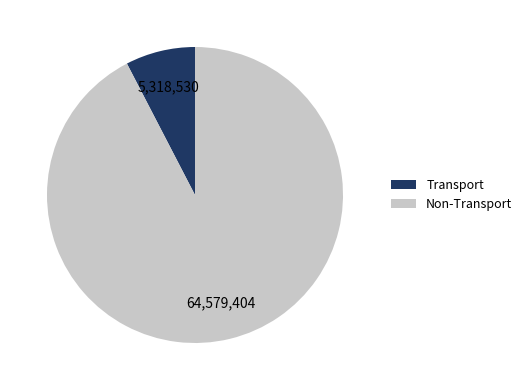

Do Transport and Non-Transport together represent more than half of the pie?

Yes